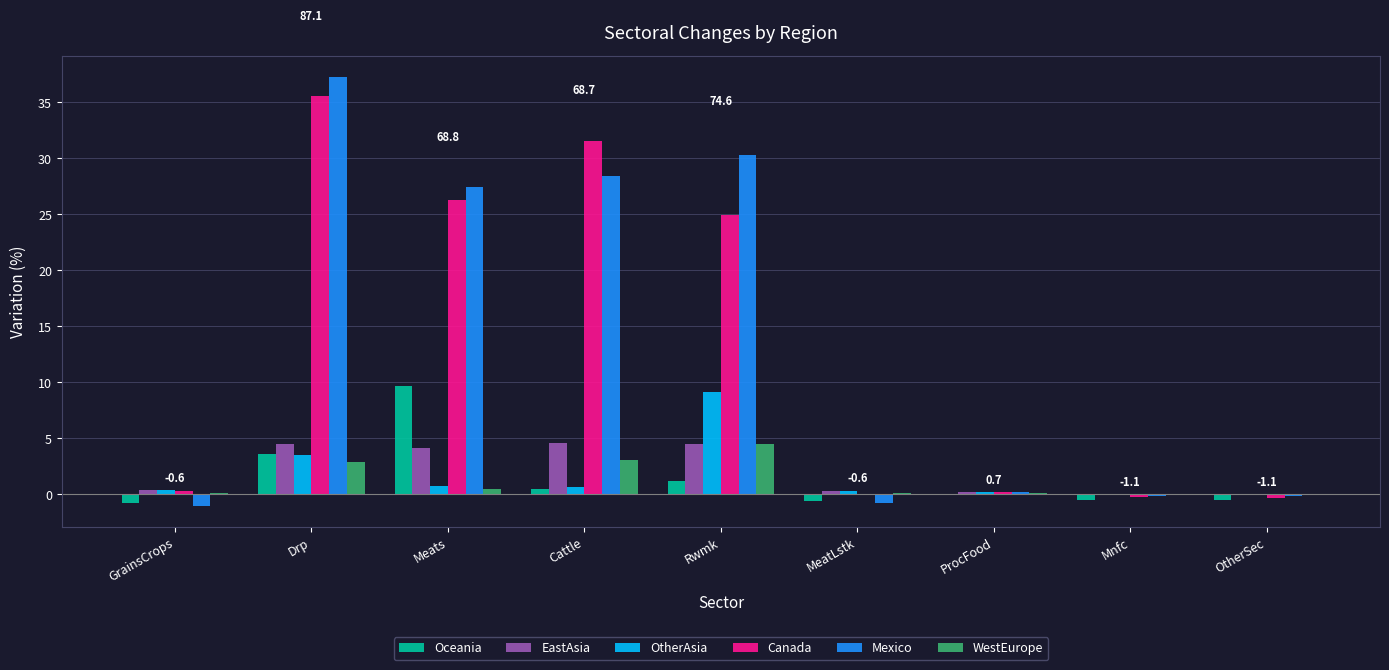

True or false: OtherAsia has a value of -0.1 at Mnfc.

True